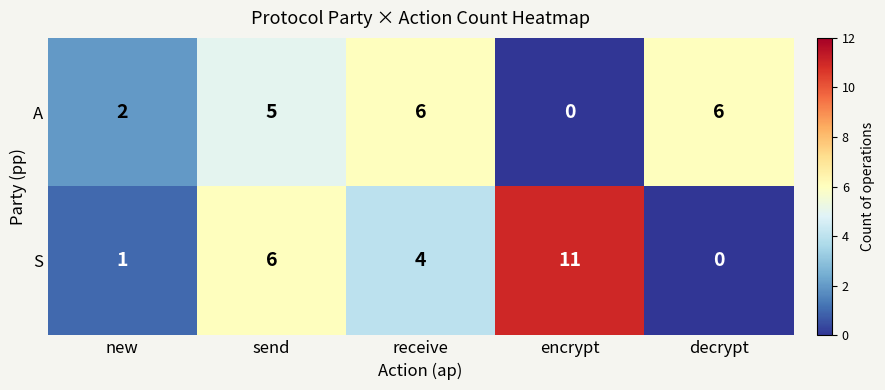

Read the A value at receive.

6